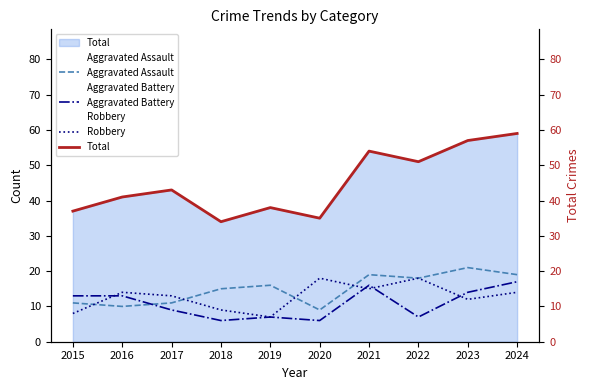

What is the minimum value shown in the chart?

6